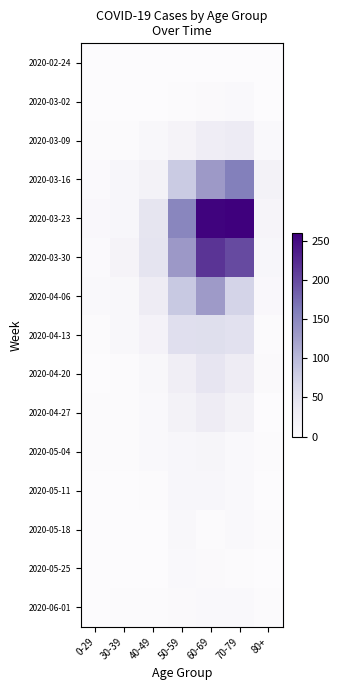

At which category is the sum across all series the highest?

60-69